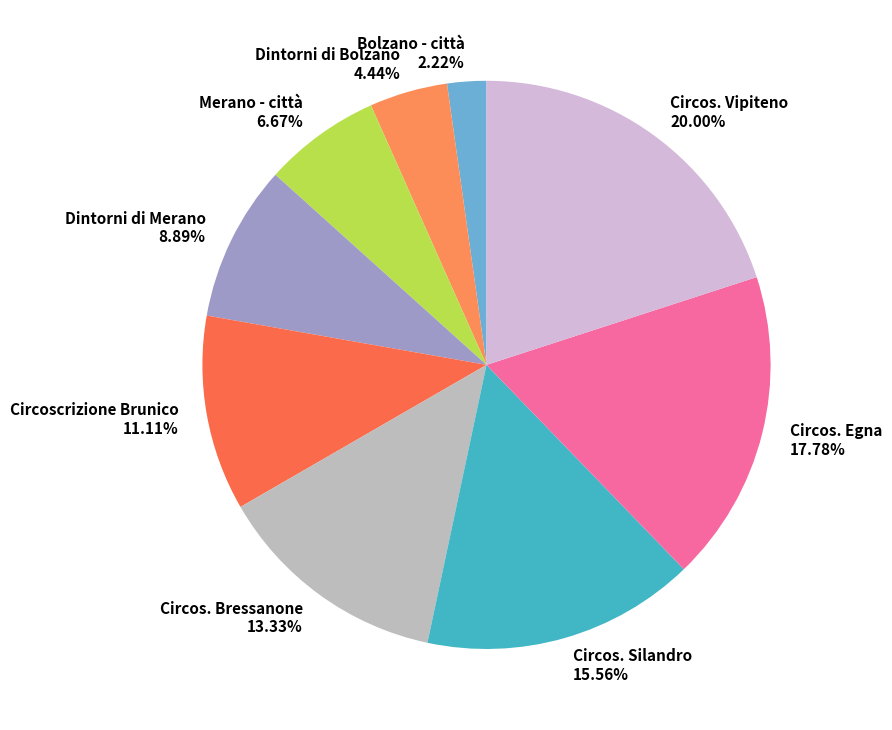

Does Circos. Vipiteno represent more than half of the total?

No